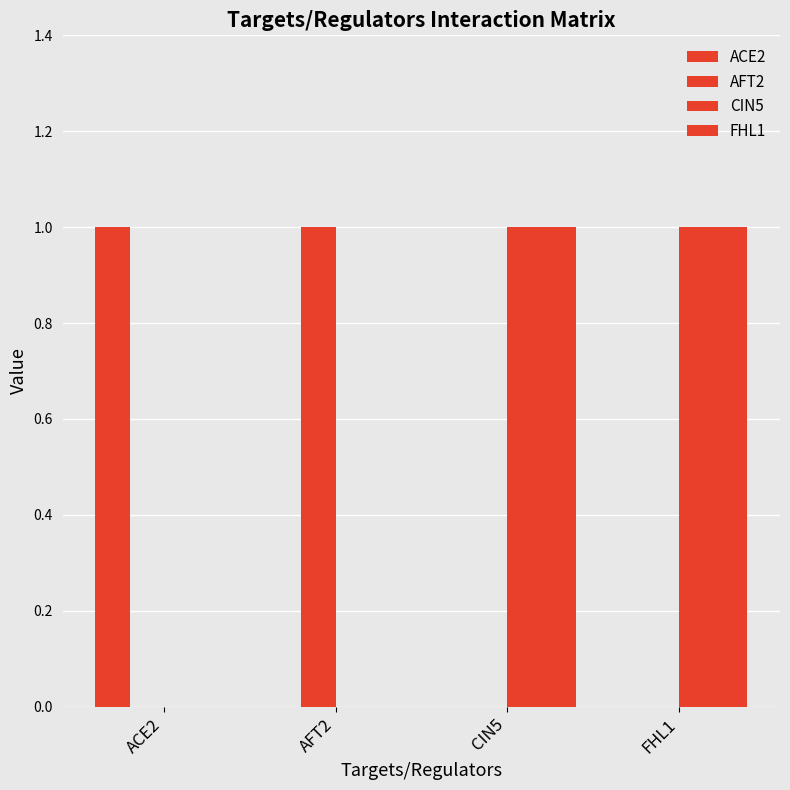

How many series are shown in this chart?

4